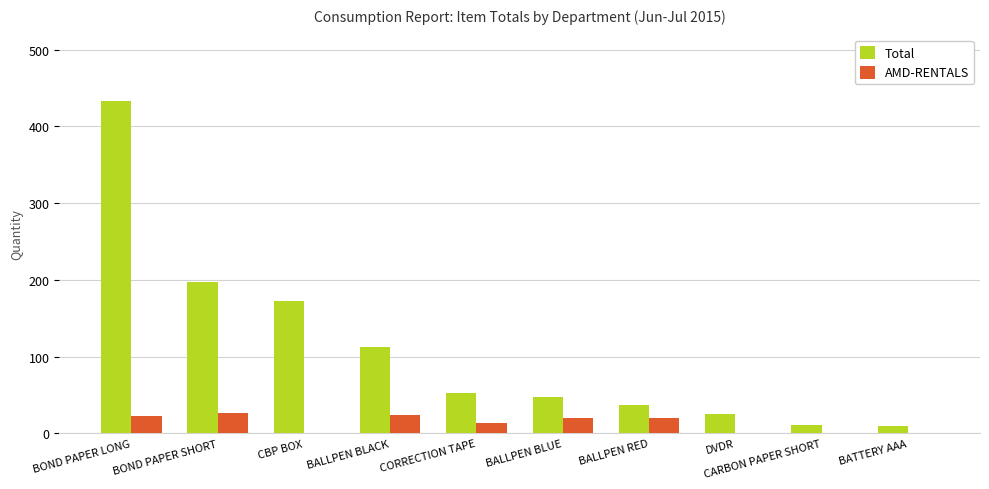

The value of AMD-RENTALS at DVDR is 0. True or false?

True